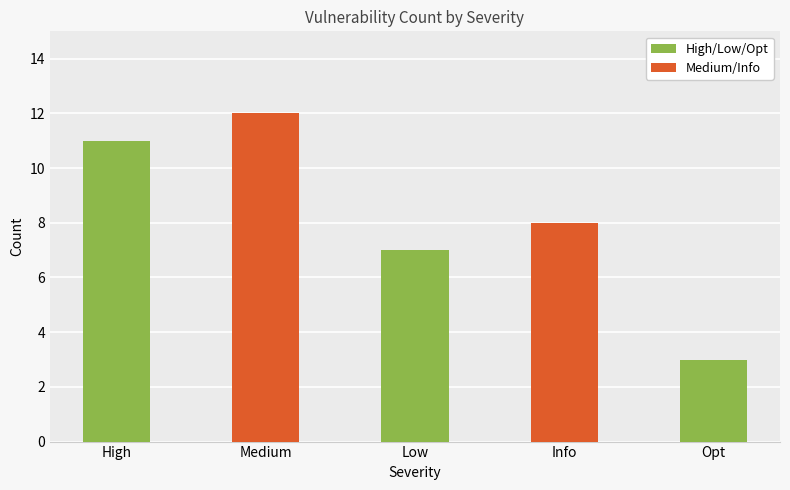

How many data points are less than 8?

2